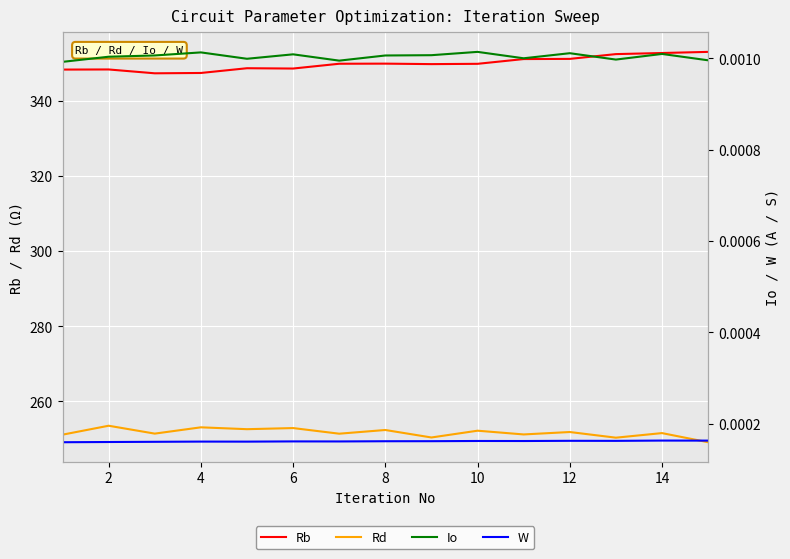

True or false: Rb and Io cross at least once.

False